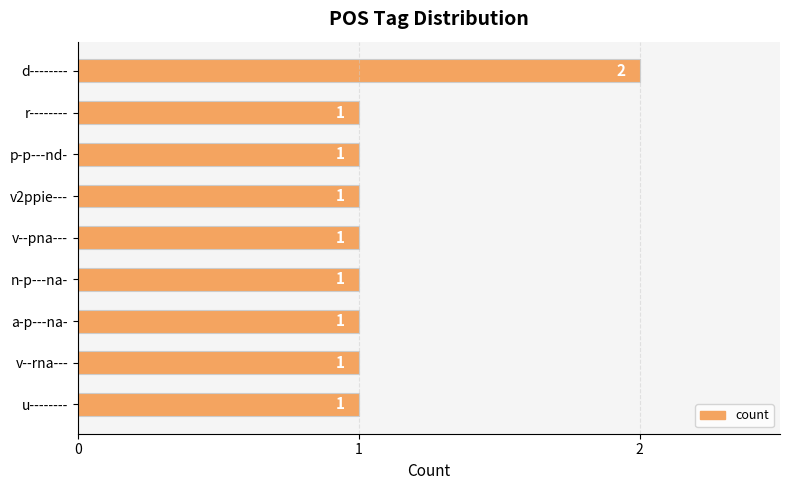

What position from the bottom is a-p---na-?

3